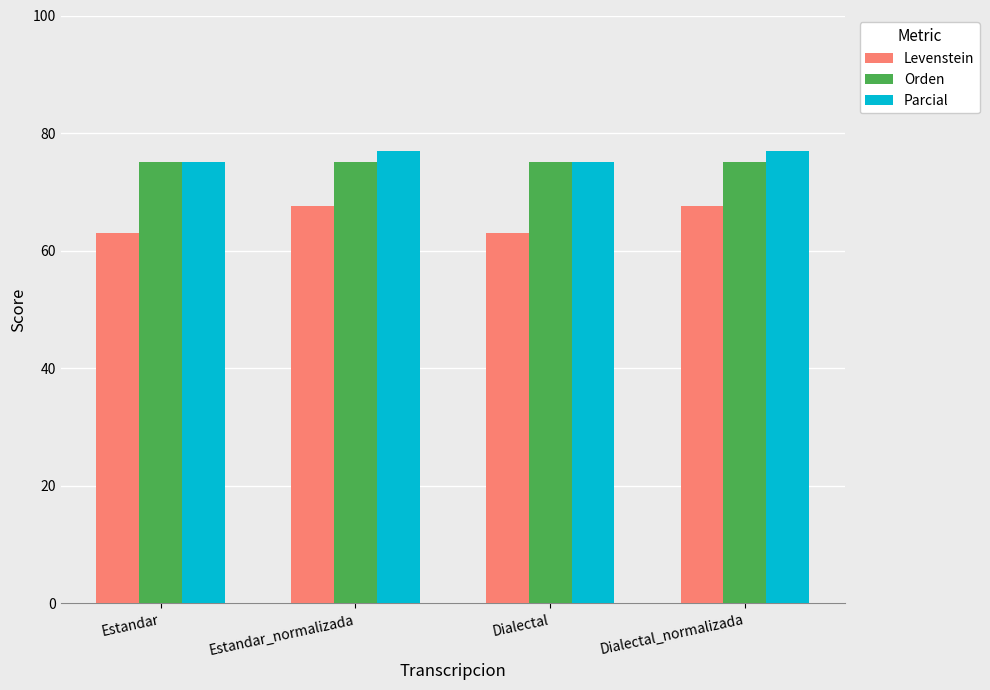

What is the approximate value of Orden at Estandar_normalizada?

75.1